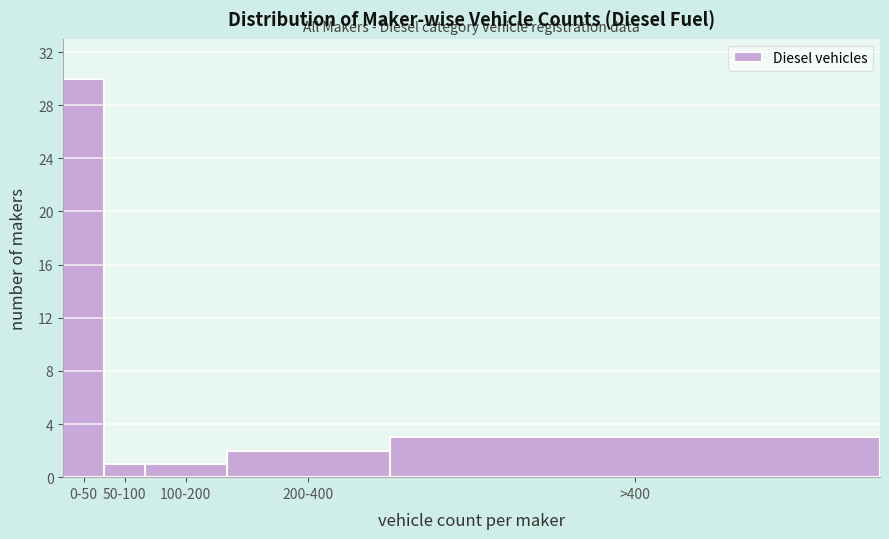

Reading right to left, list all the values displayed in this chart.

3	2	1	1	30